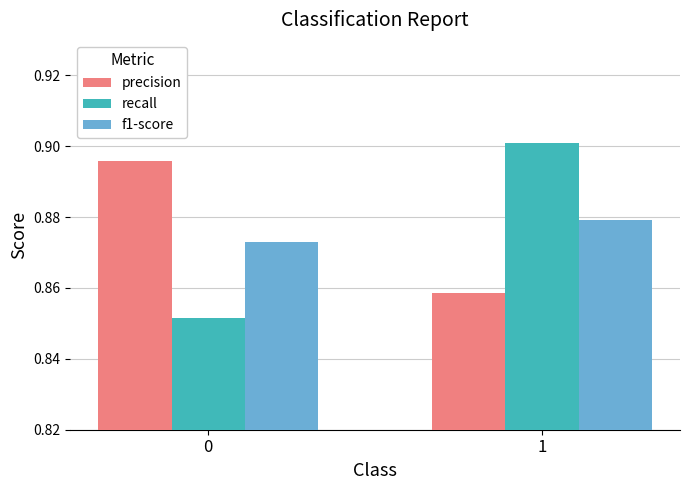

What is the total value across all series at 1?

2.6